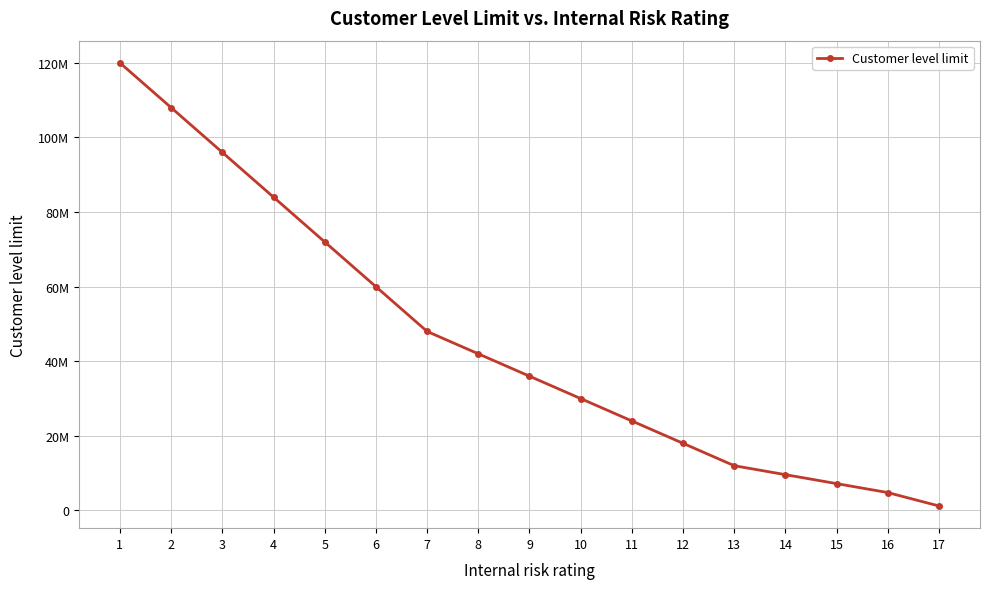

Reading right to left, list all the values displayed in this chart.

17=1200000	16=4800000	15=7200000	14=9600000	13=12000000	12=18000000	11=24000000	10=30000000	9=36000000	8=42000000	7=48000000	6=60000000	5=72000000	4=84000000	3=96000000	2=108000000	1=120000000